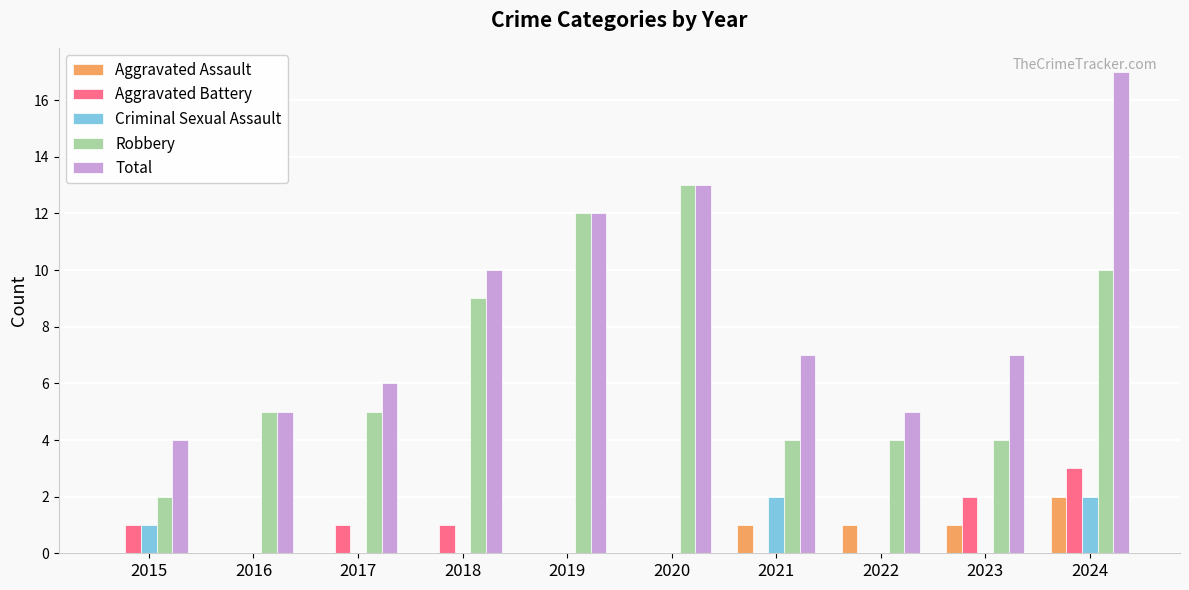

Which category has the highest value in the Total series?

2024